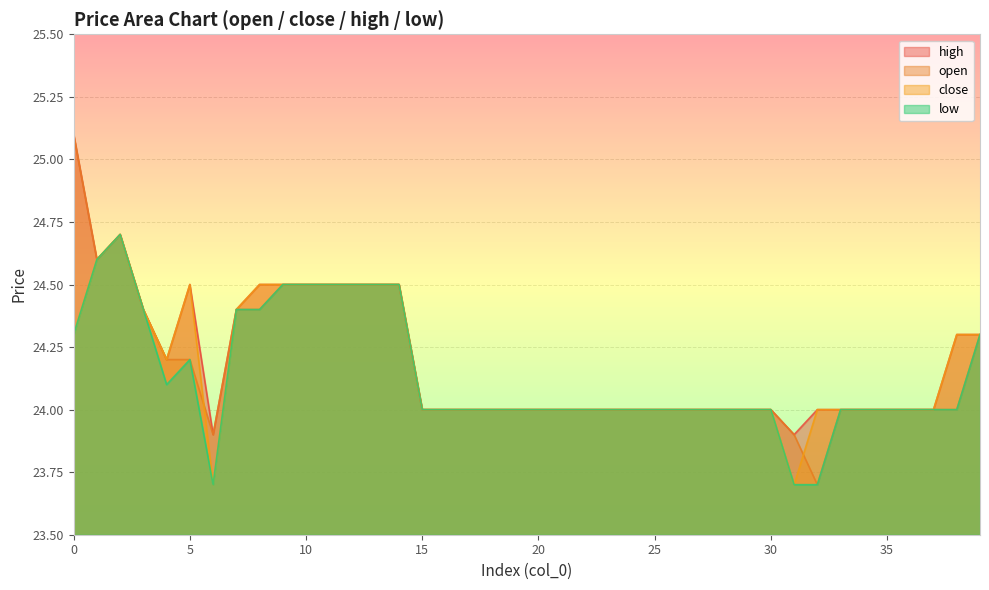

The value of close at 28 is 39.1. True or false?

False